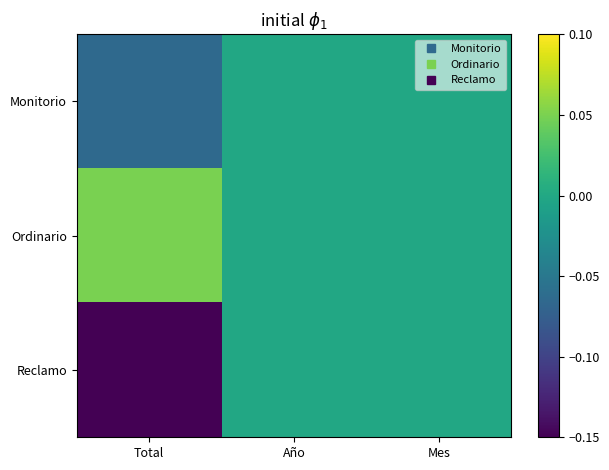

Which series changed the most between Total and Mes?

Reclamo